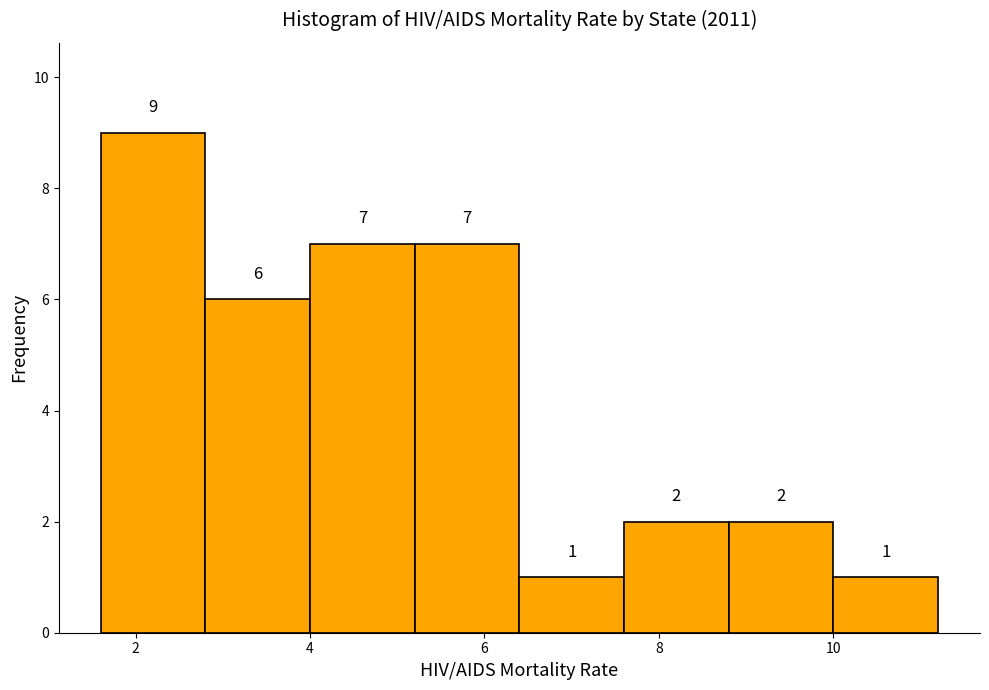

Reading left to right, transcribe this chart: for each bar, give the range it covers on the x-axis and its height.

1.6 to 2.8: 9
2.8 to 4.0: 6
4.0 to 5.2: 7
5.2 to 6.4: 7
6.4 to 7.6: 1
7.6 to 8.8: 2
8.8 to 10.0: 2
10.0 to 11.2: 1